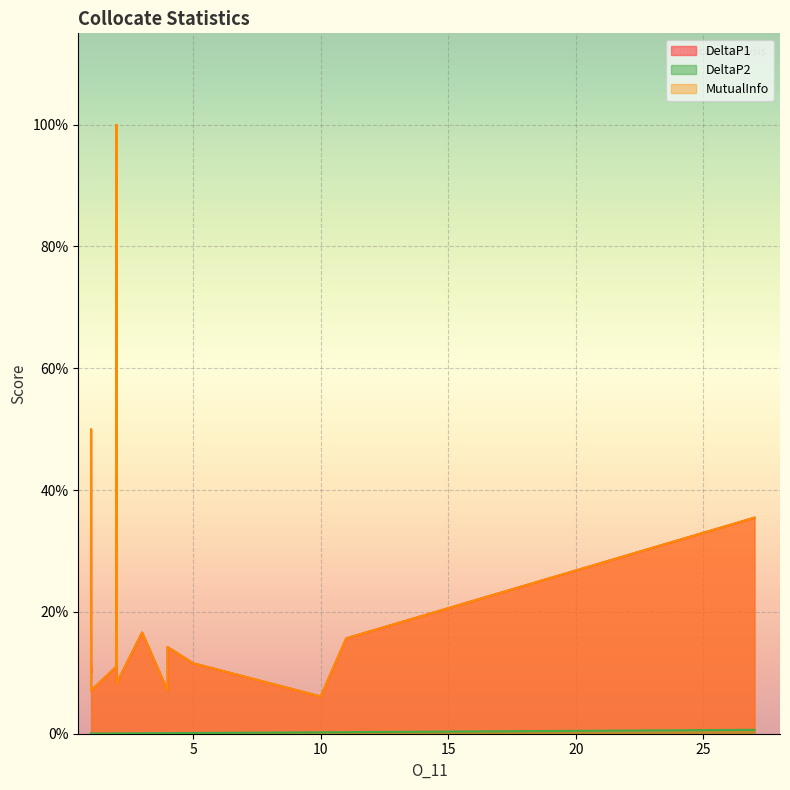

True or false: DeltaP2 and MutualInfo cross at least once.

False